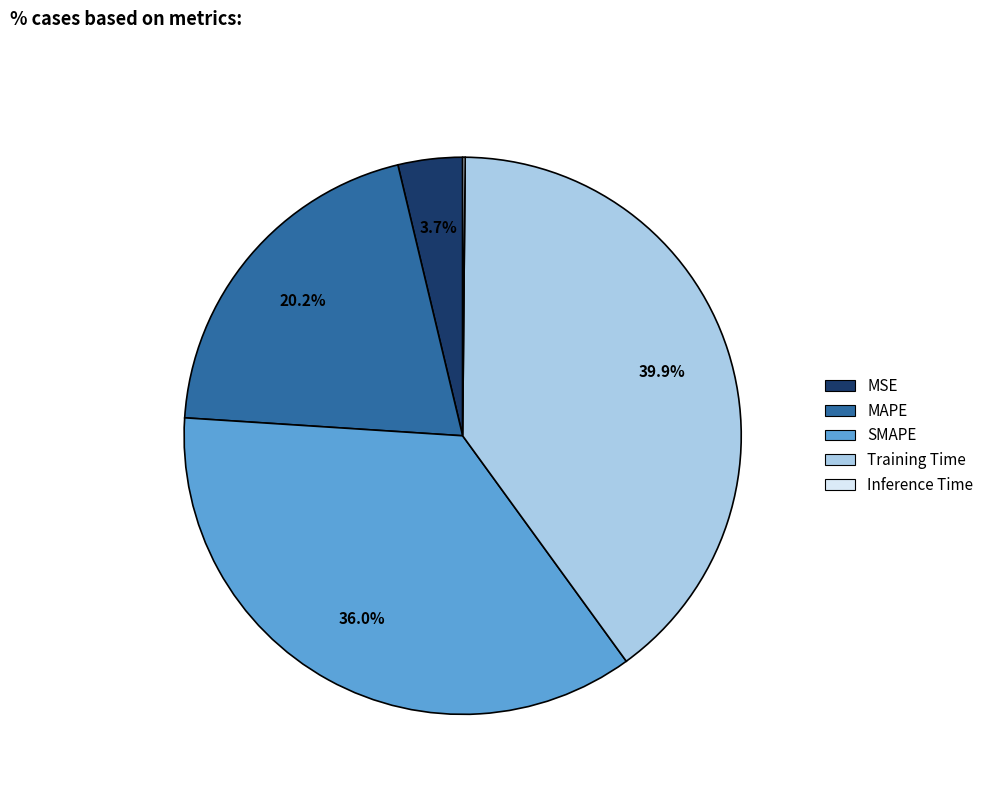

What portion of the pie excludes MAPE?

79.8%